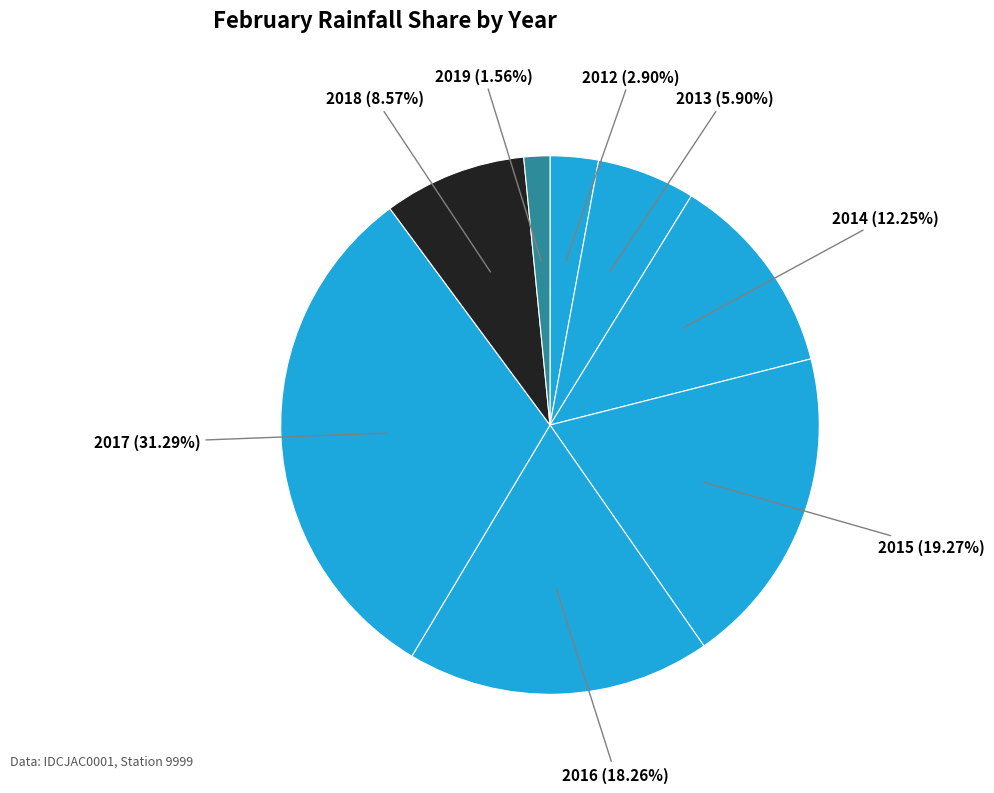

To the nearest percent, what is the average slice percentage?

12%